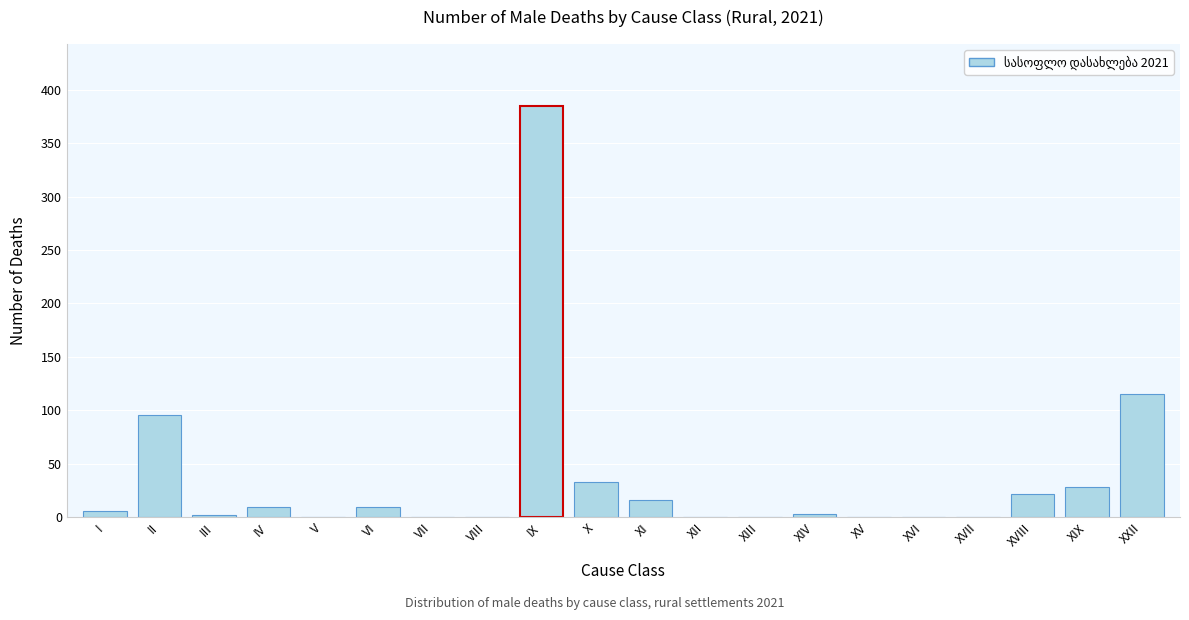

Between XVII and XXII, which is larger?

XXII